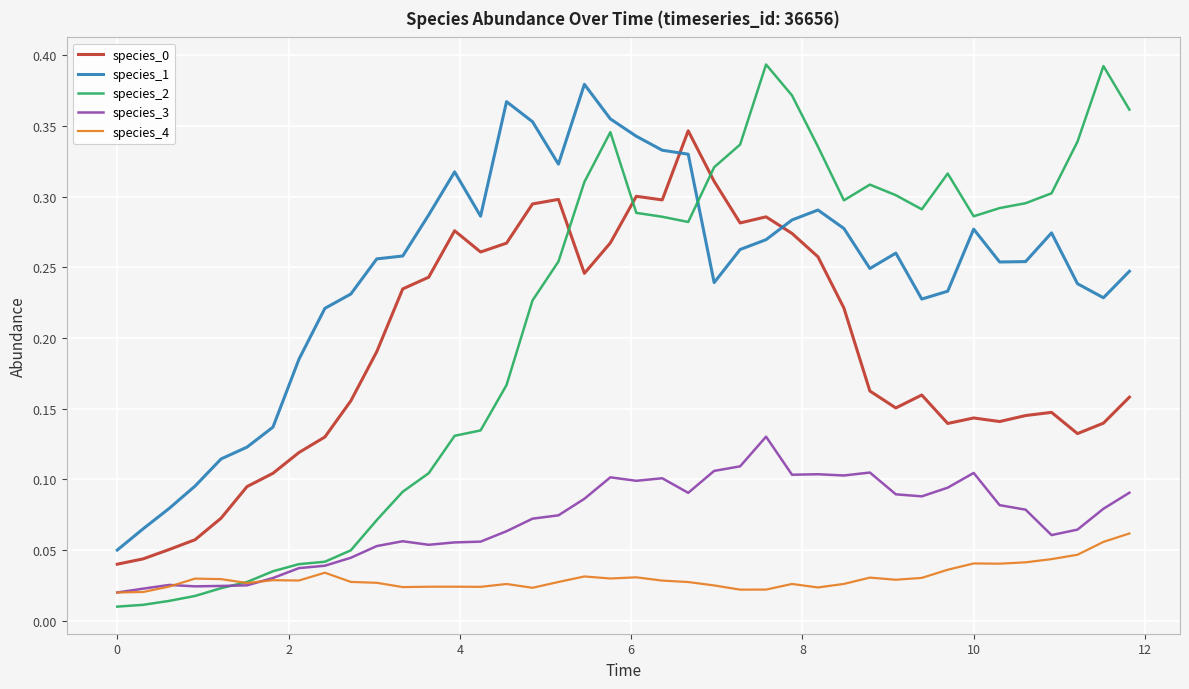

Which series has the largest total across all categories?

species_1